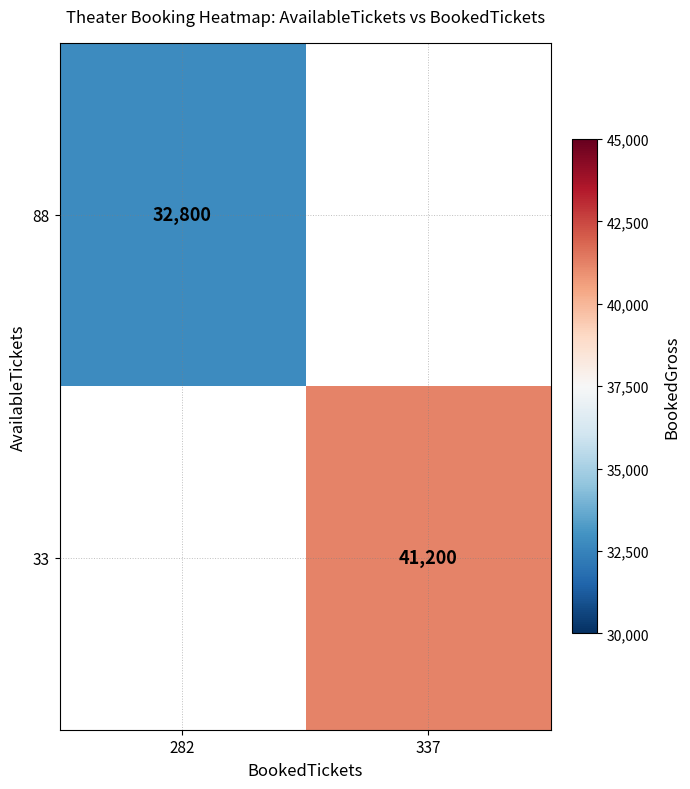

The value of 88 at 282 is 6886.7. True or false?

False